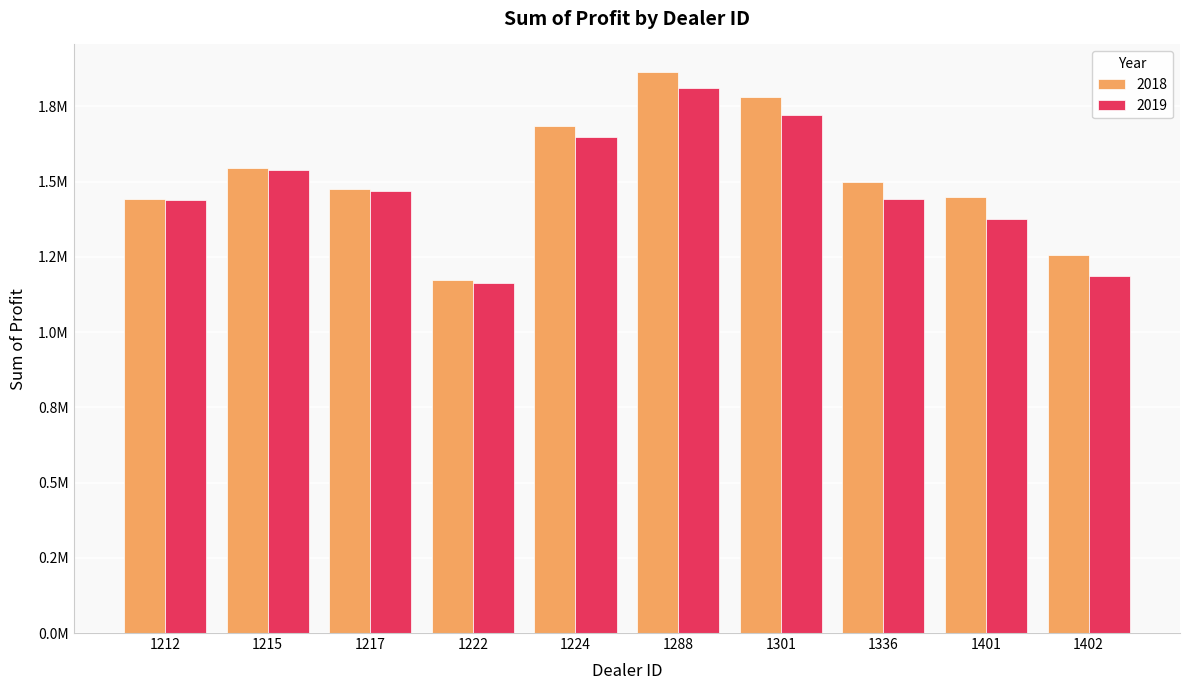

What is the lowest value of the 2018 series?

1173165.0